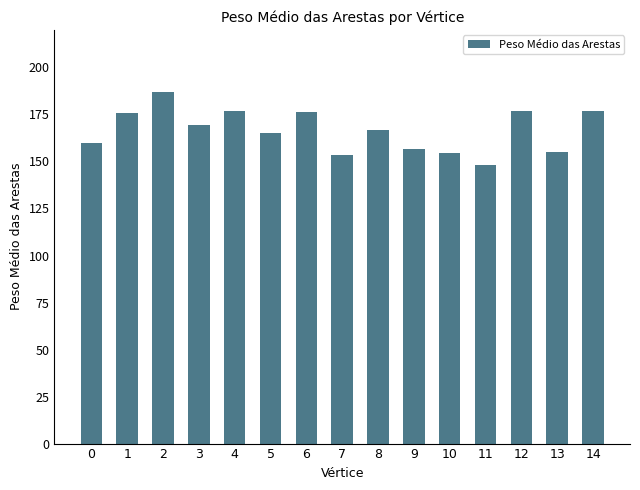

True or false: the data shows 169.4 at 3.

True